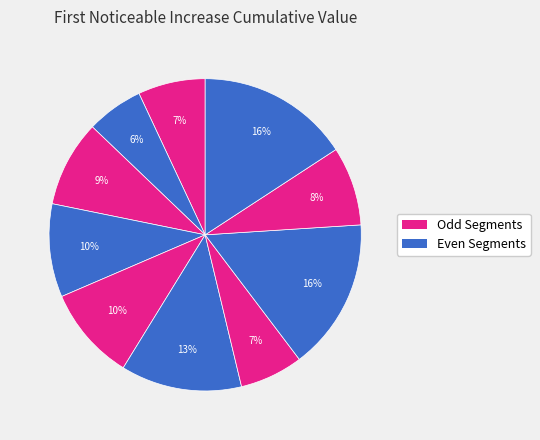

How many segments does this pie chart have?

10